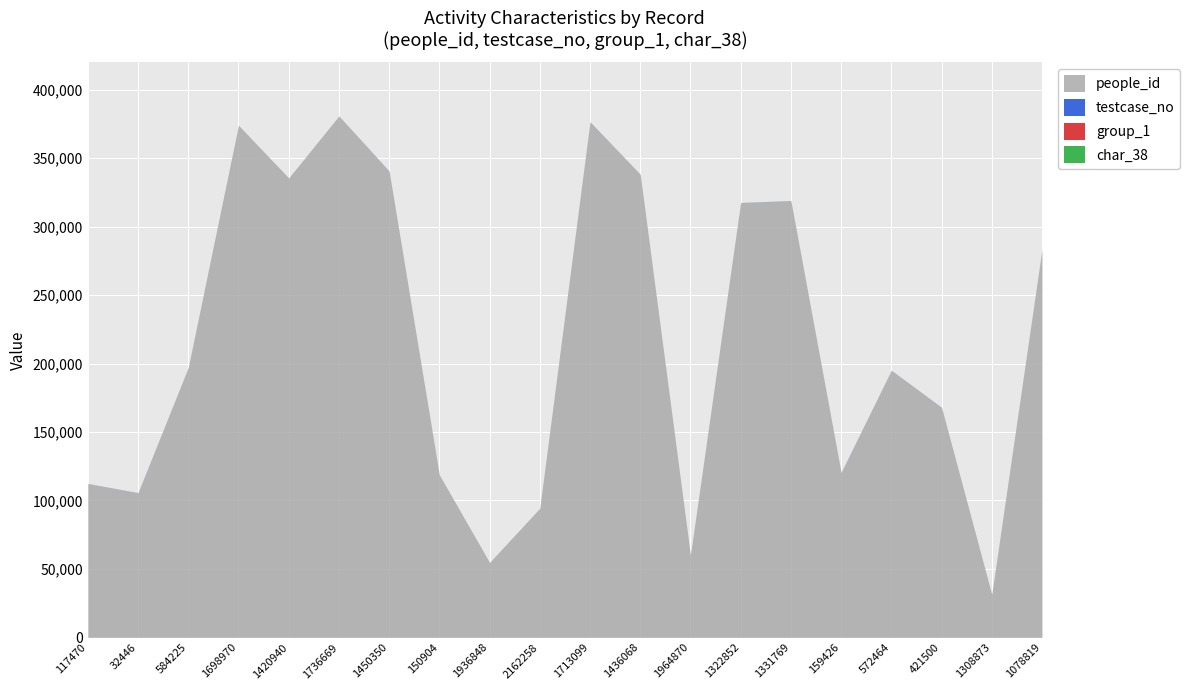

The people_id series shows 458669 at 1078819. True or false?

False